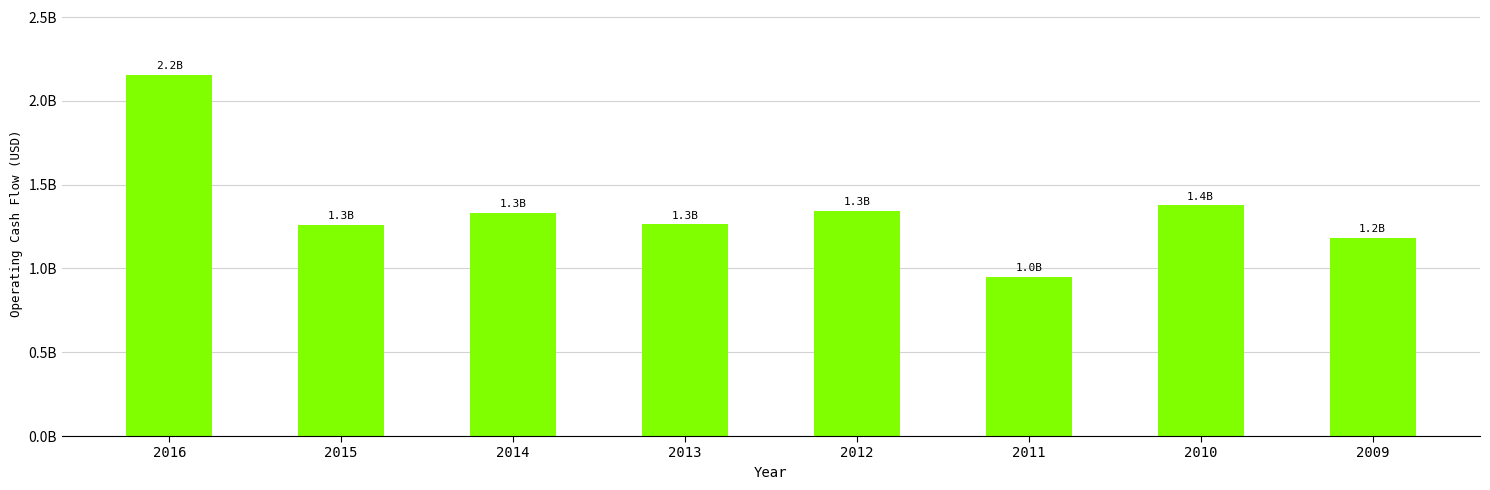

Which category has the lowest value across all series?

2011